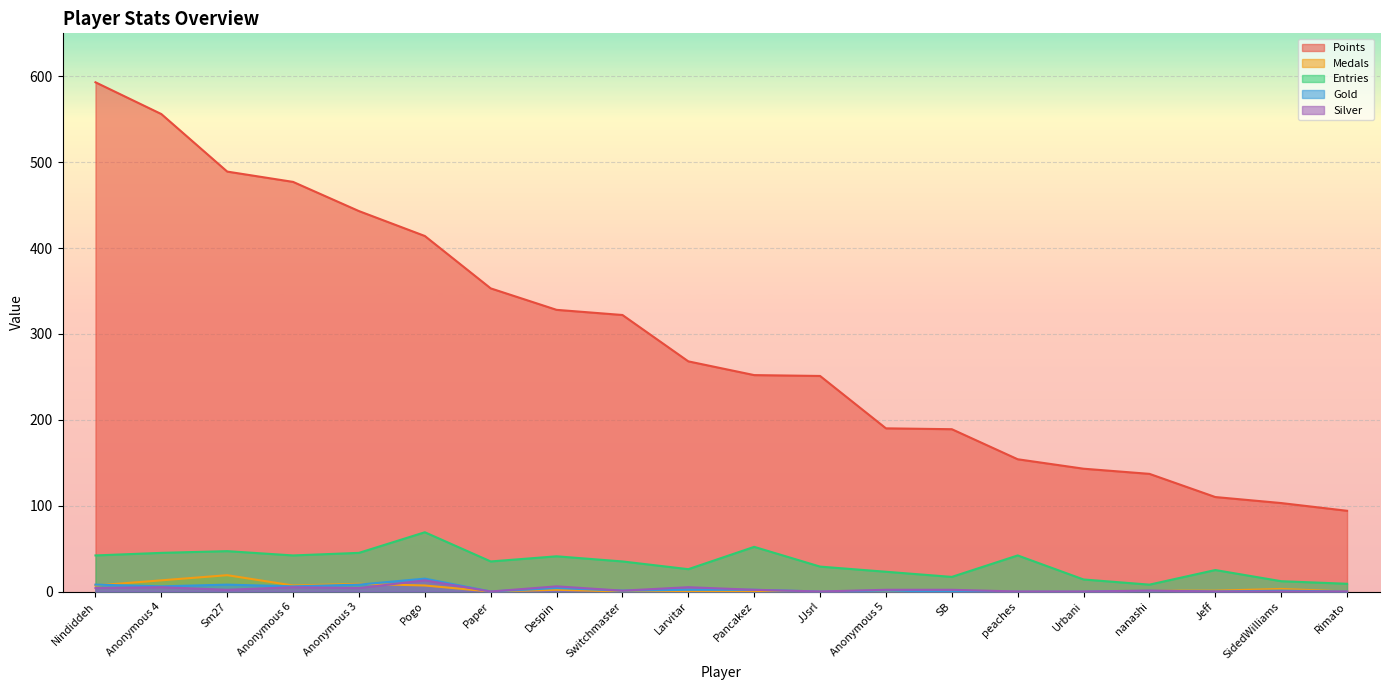

What is the difference between the highest and lowest values at nanashi?

136